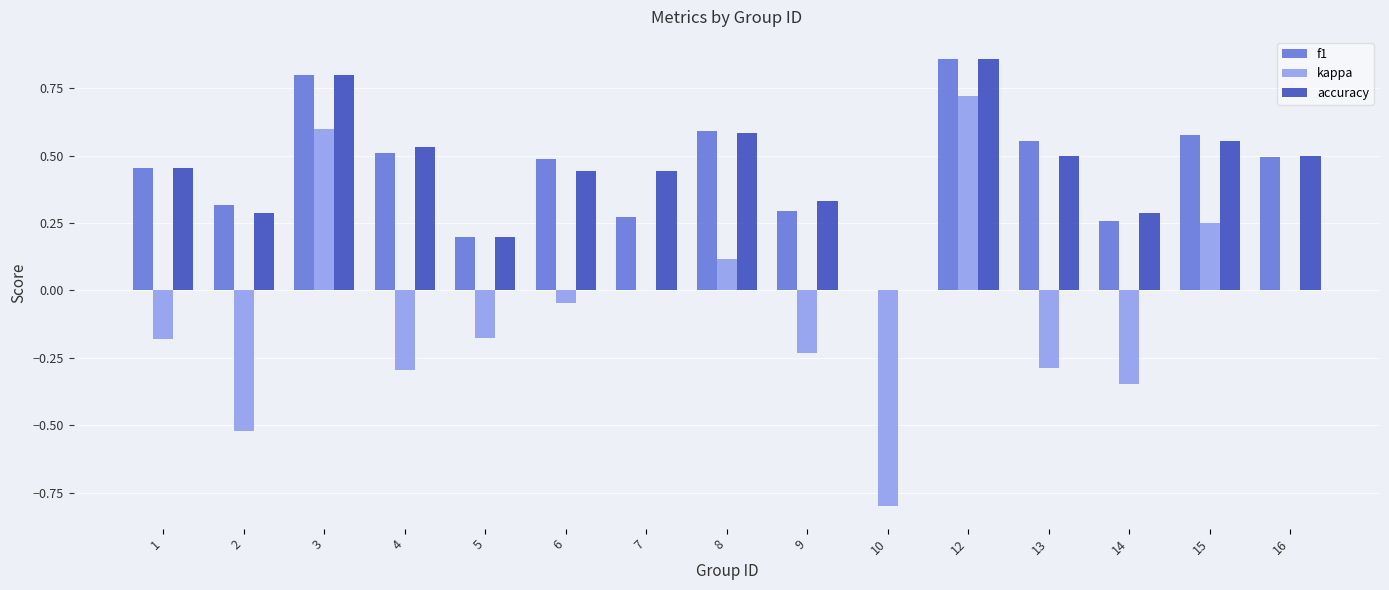

What is the sum of all f1 values?

6.7